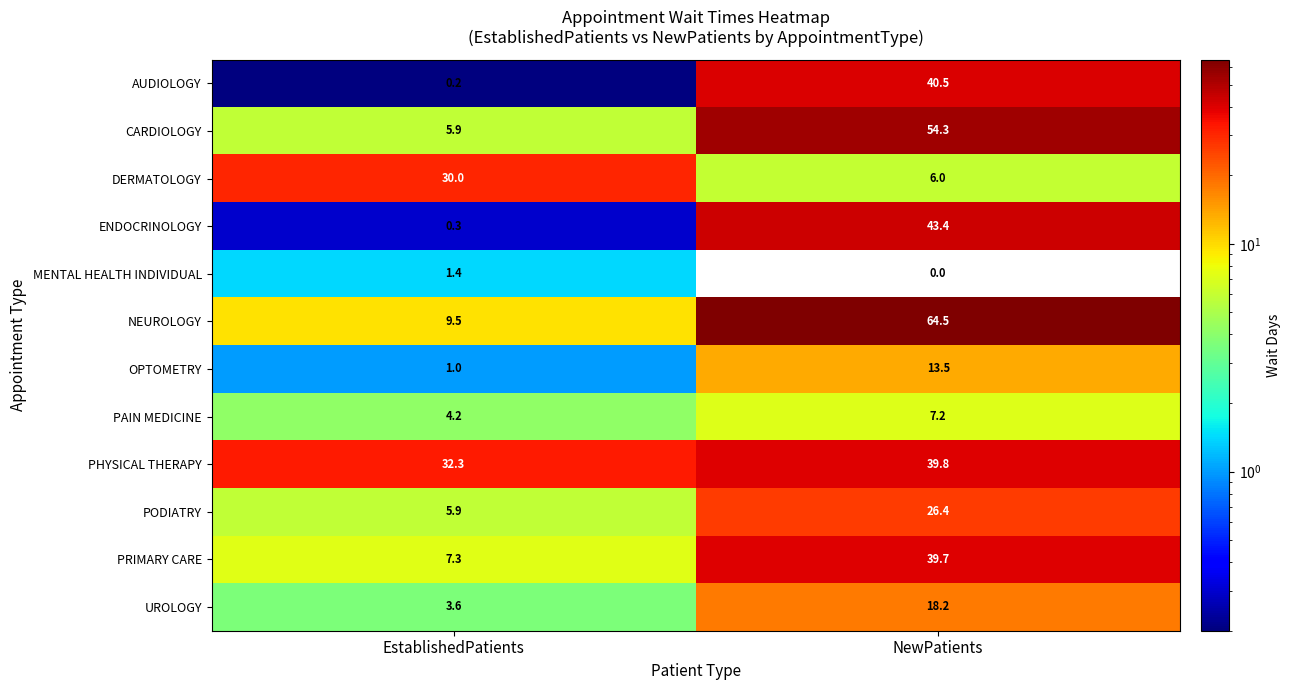

List the series in order of their peak value, highest first.

NEUROLOGY, CARDIOLOGY, ENDOCRINOLOGY, AUDIOLOGY, PHYSICAL THERAPY, PRIMARY CARE, DERMATOLOGY, PODIATRY, UROLOGY, OPTOMETRY, PAIN MEDICINE, MENTAL HEALTH INDIVIDUAL